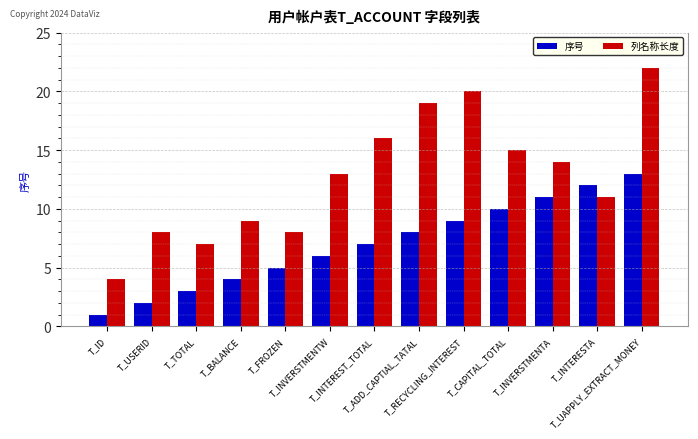

Which category has the lowest value in the 序号 series?

T_ID